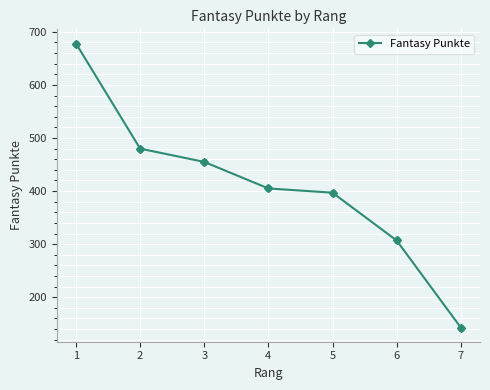

Approximately how many times larger is the value at 4 compared to 1?

0.6